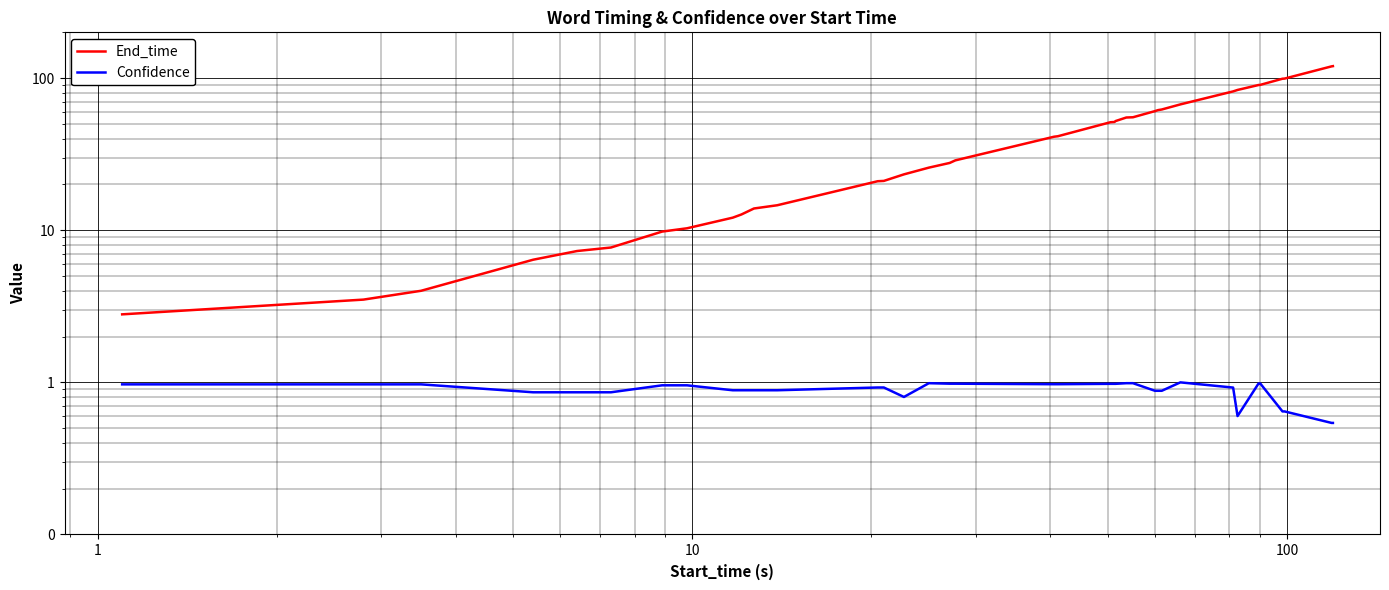

List the series in order of their overall mean, lowest first.

Confidence, End_time